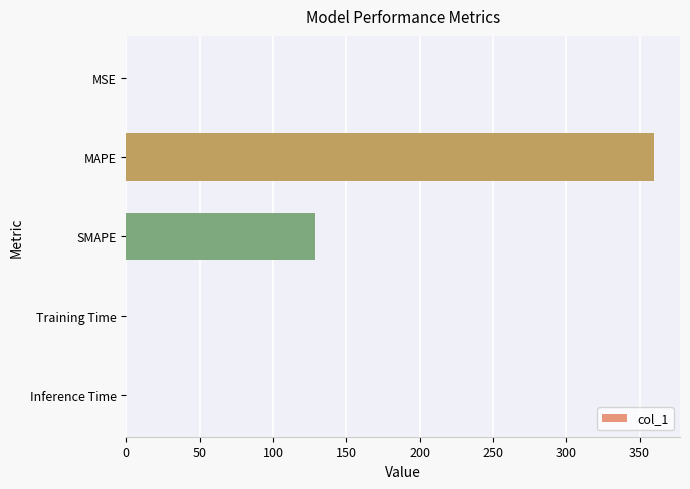

True or false: the data shows 0.0 at Inference Time.

True